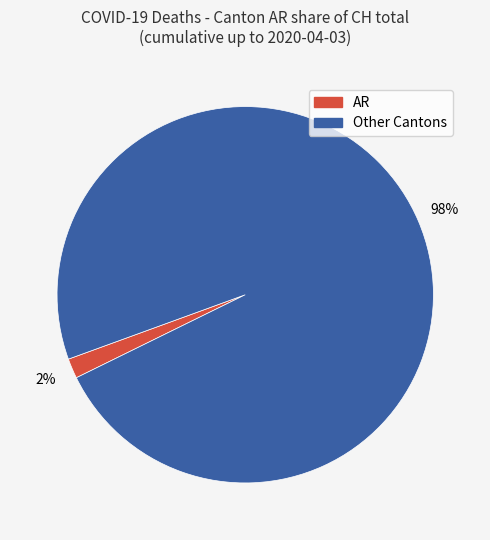

Does any single category account for the majority?

Yes